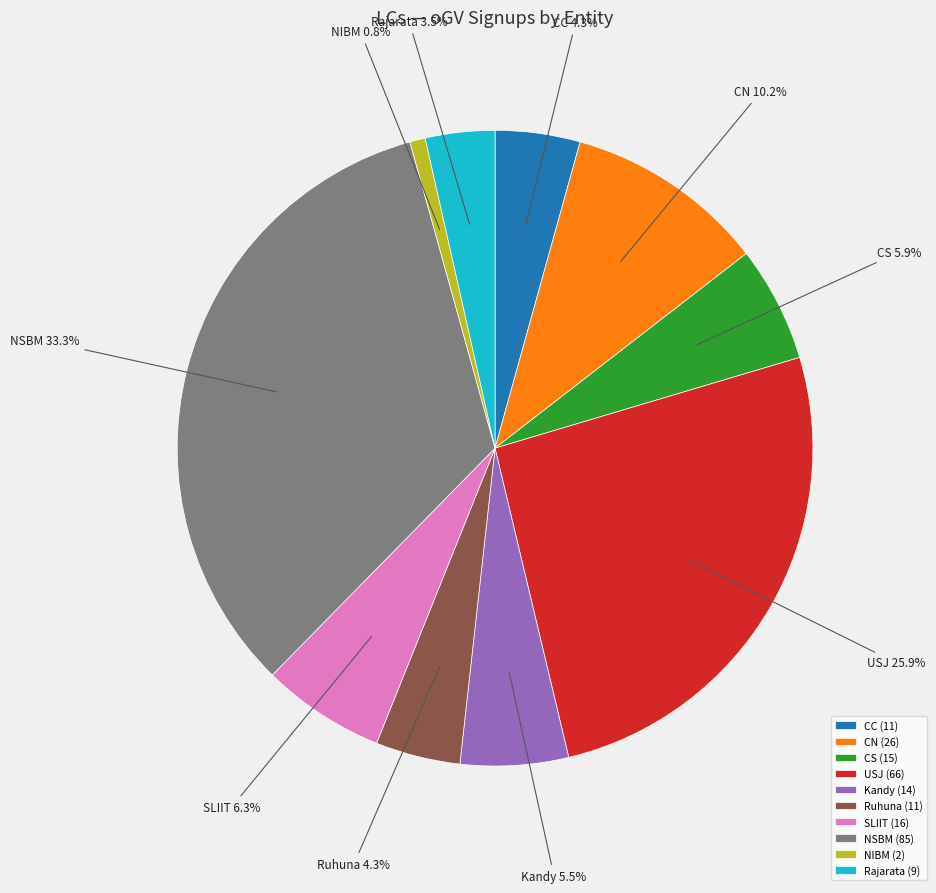

Between NIBM and CN, which is larger?

CN